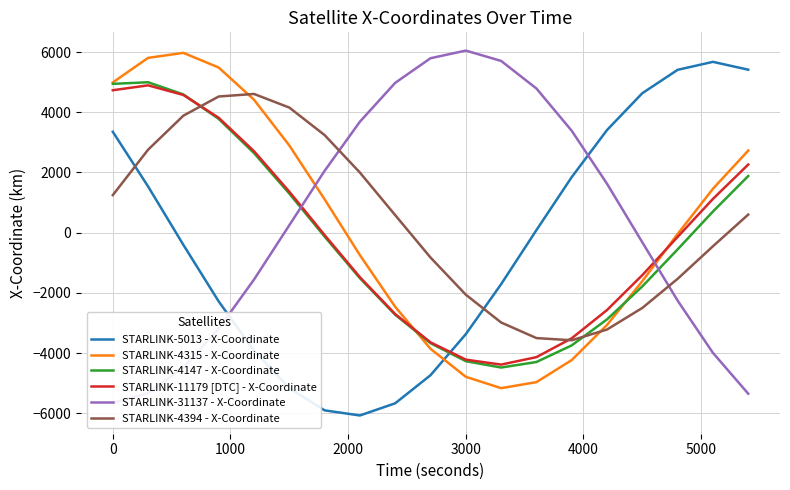

Is the value of STARLINK-5013 - X-Coordinate at 13 greater than the value of STARLINK-31137 - X-Coordinate at 2000?

Yes